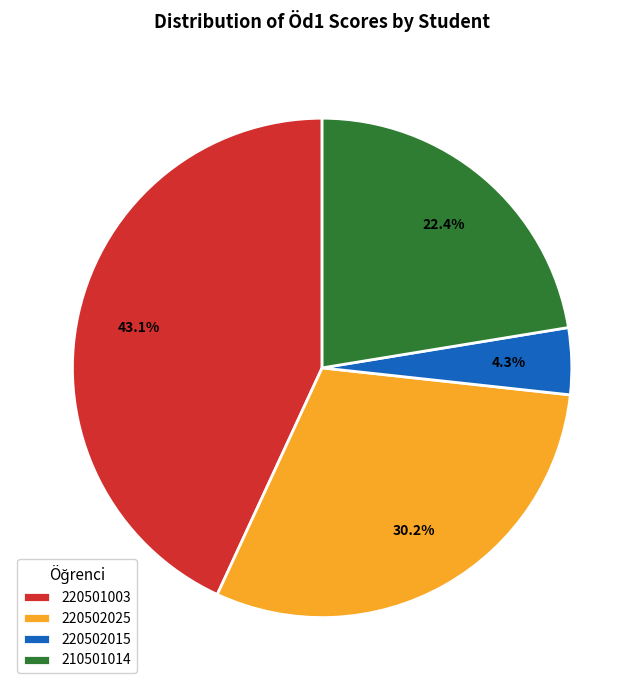

Which category has the smallest portion of the pie?

220502015